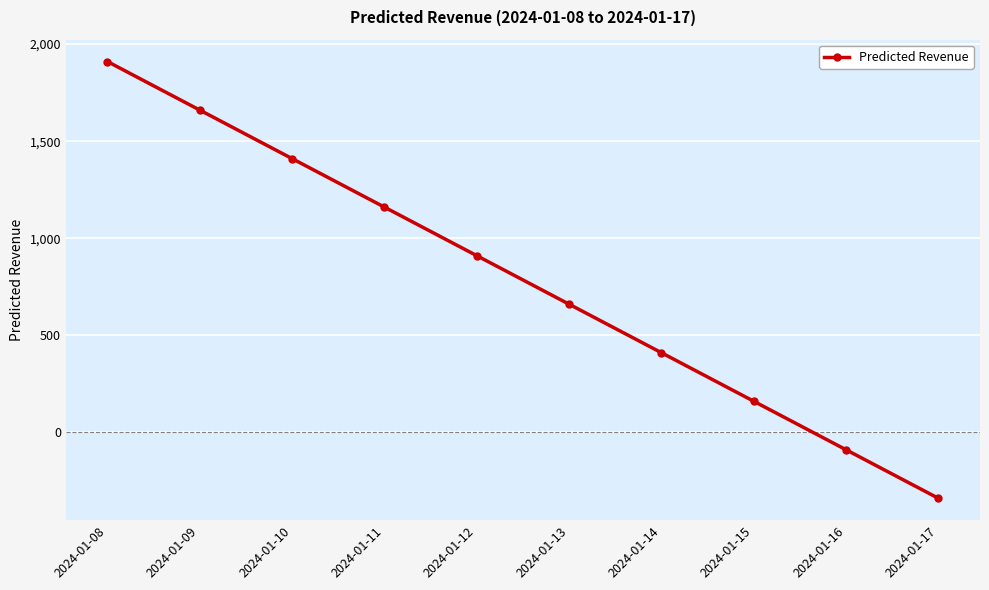

What is the value of the 1st point from the left?

1910